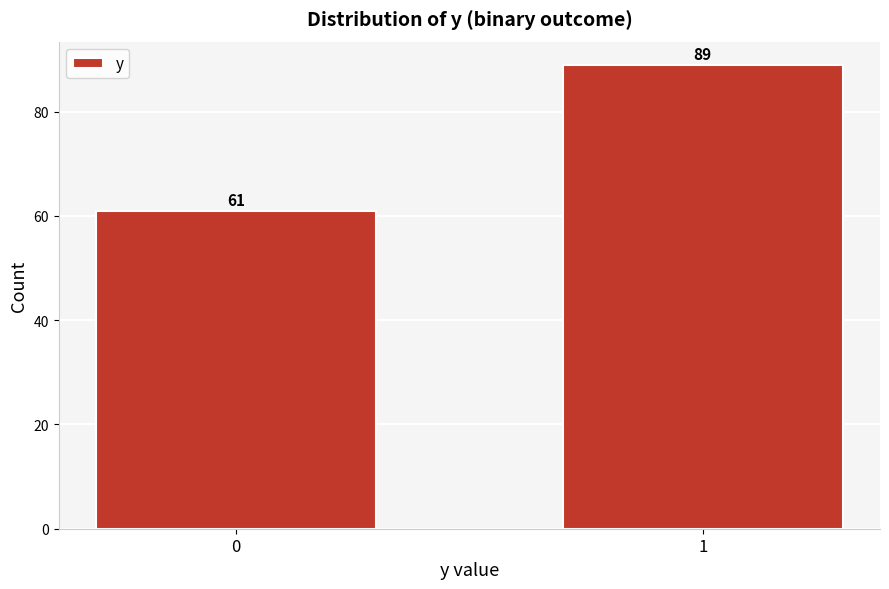

Reading left to right, what are all the values shown in this chart?

0=61	1=89